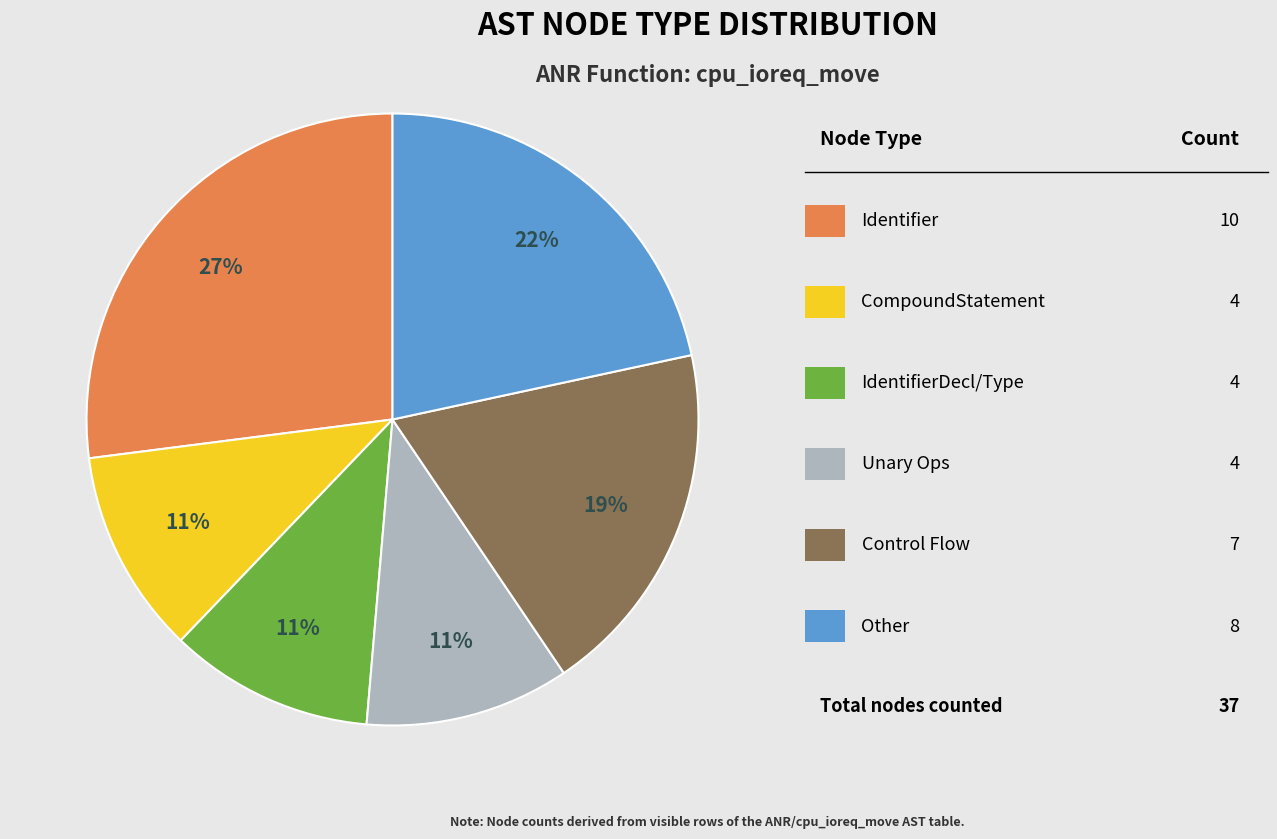

Is there any slice that represents more than half of the pie?

No